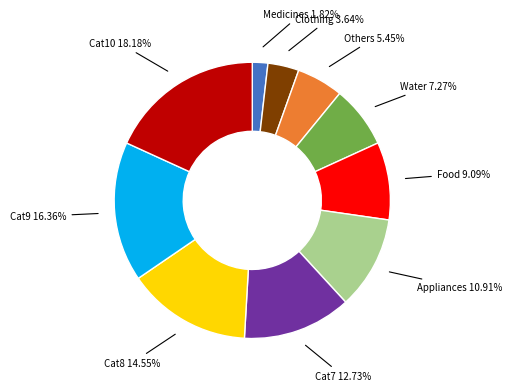

Is there any slice that represents more than half of the pie?

No